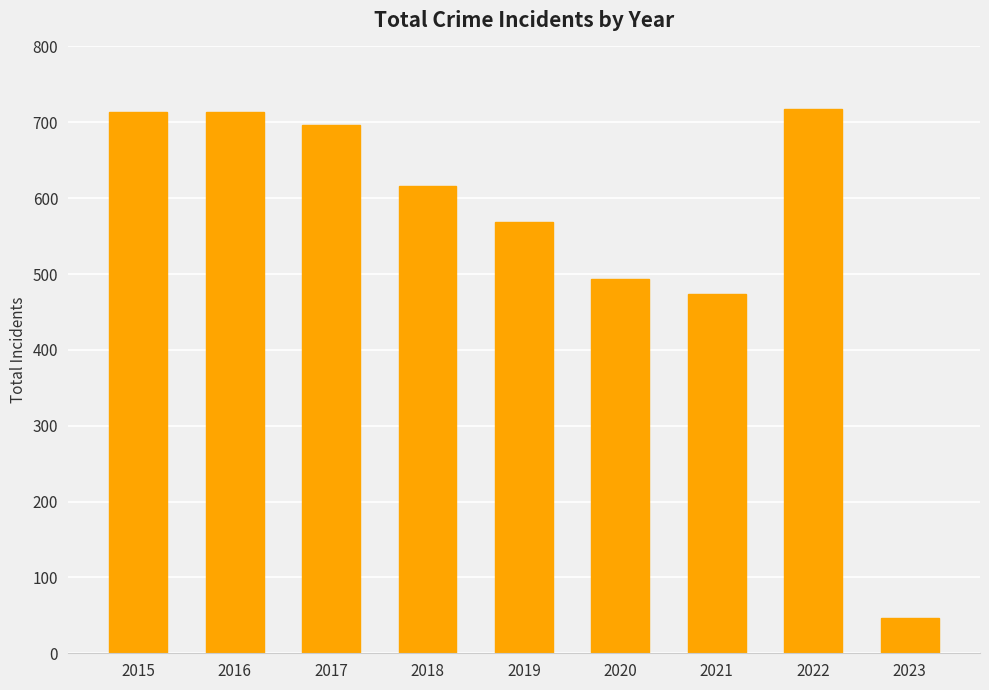

Are the bars grouped side by side (vs. stacked)?

No